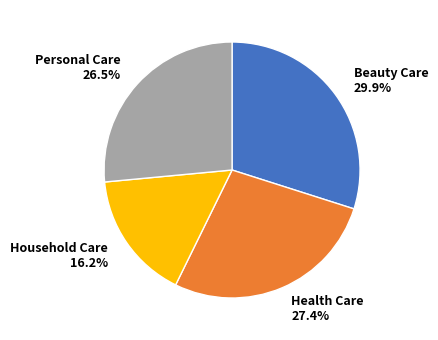

To the nearest percent, what is the difference between the Health Care and Personal Care slice percentages?

1%